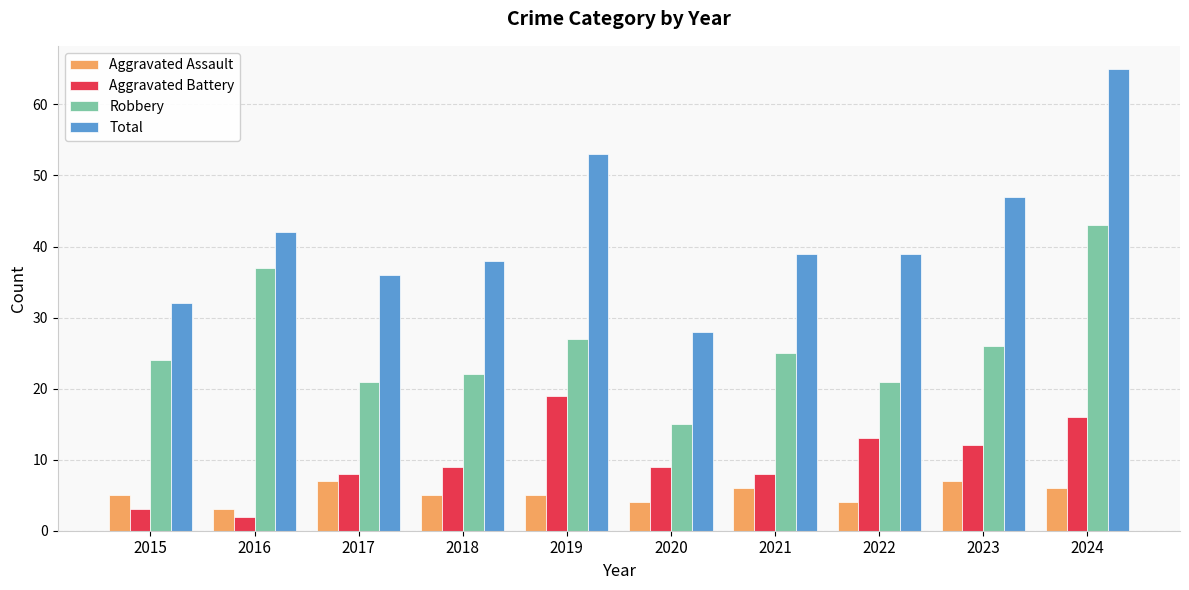

What value does the Aggravated Battery series have at 2023?

12